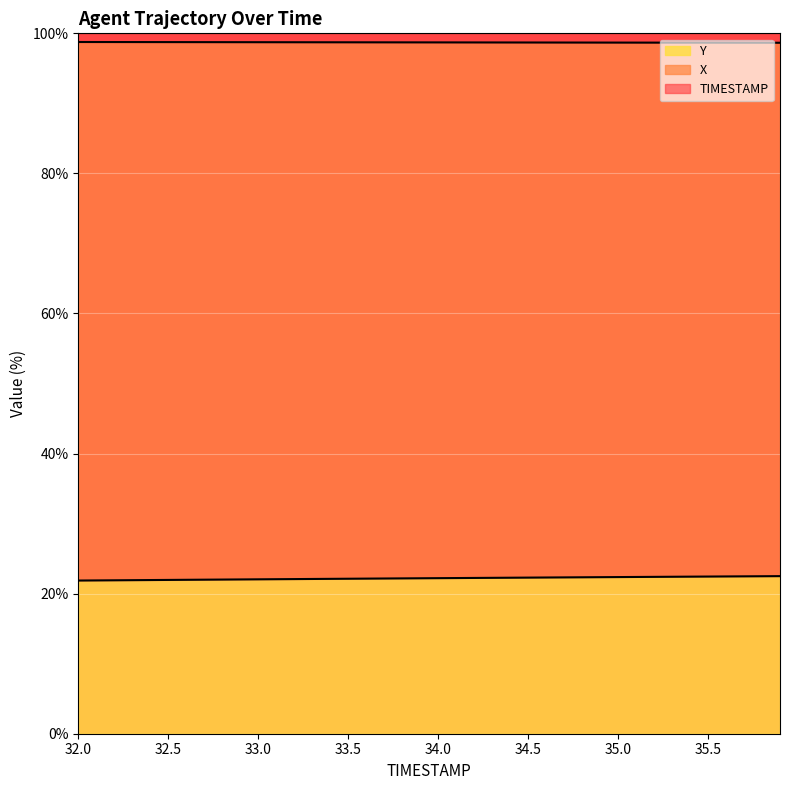

Between 33.0 and 33.6, which is larger?

33.0